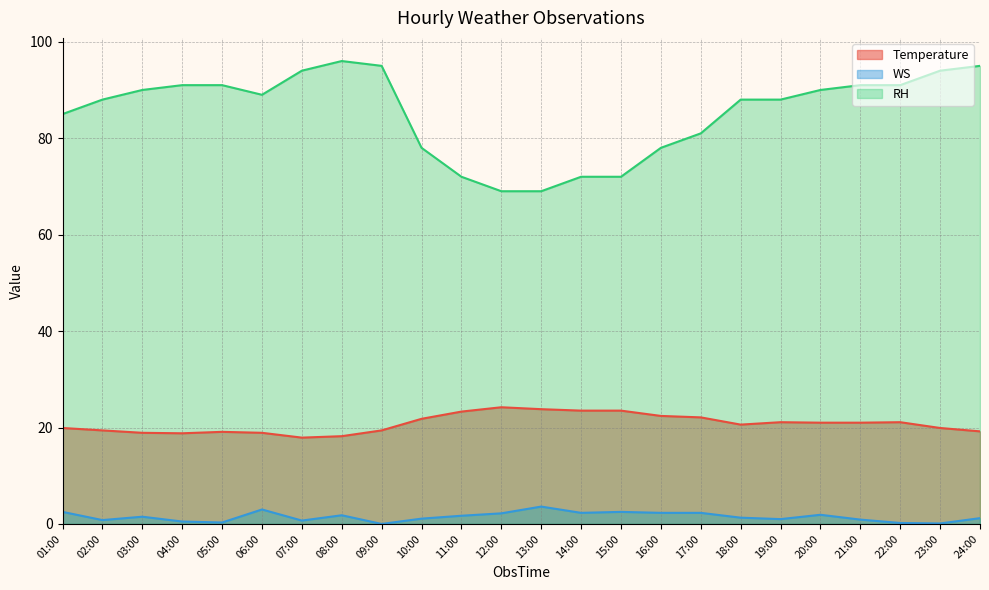

True or false: RH has a value of 94.0 at 23:00.

True